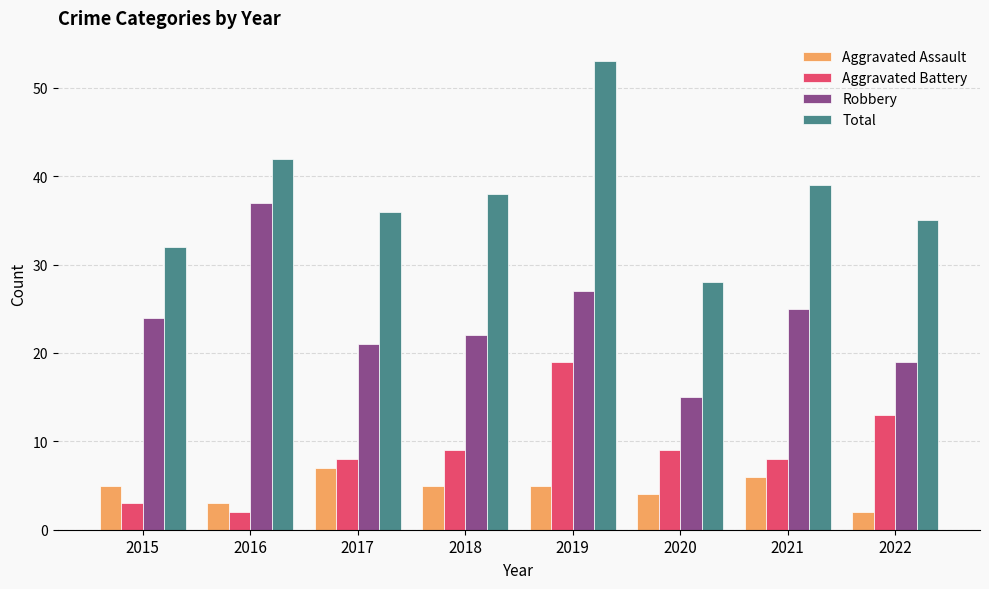

What value does the Robbery series have at 2017, to the nearest 5?

20